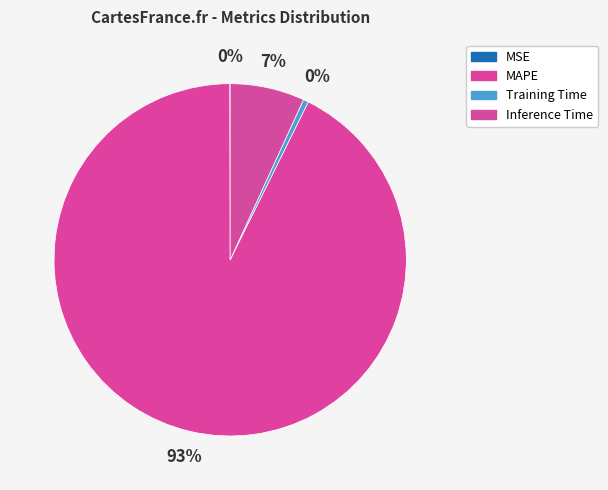

To the nearest percent, what is the difference between the MSE and MAPE slice percentages?

93%